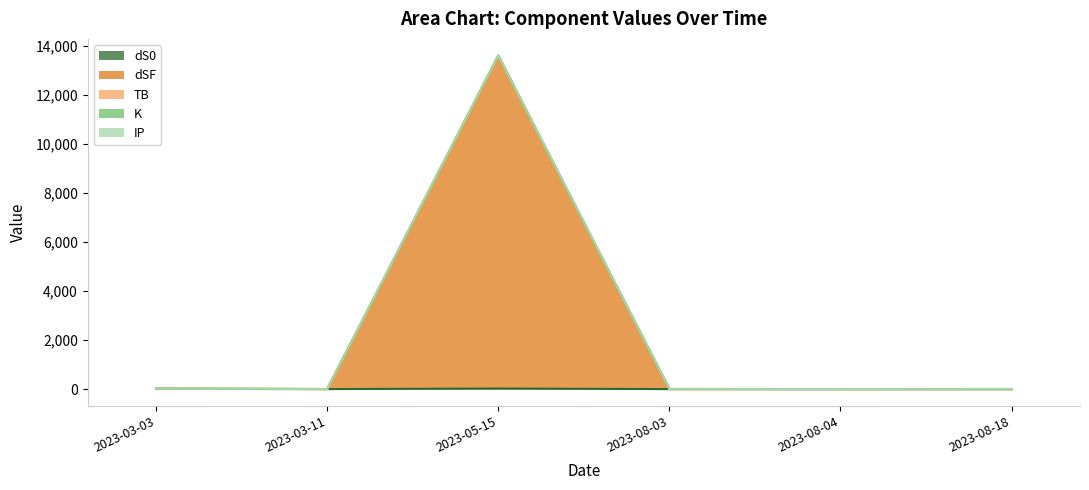

What is the label of the 2nd point from the left?

2023-03-11